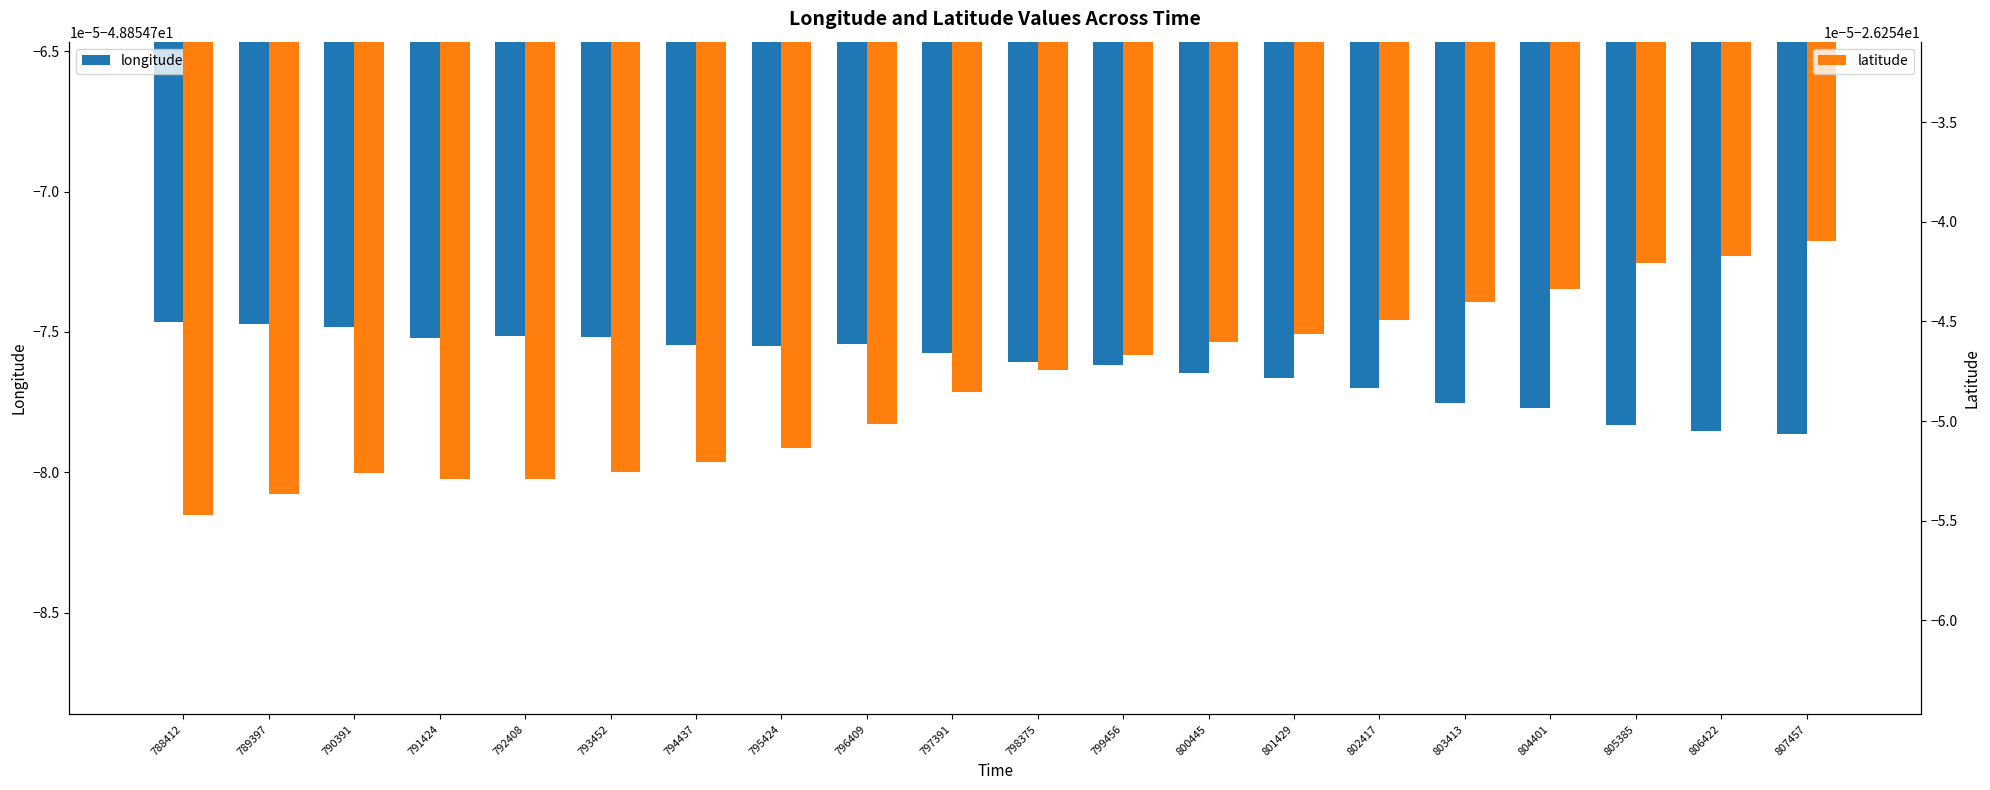

The longitude series shows -48.9 at 792408. True or false?

True